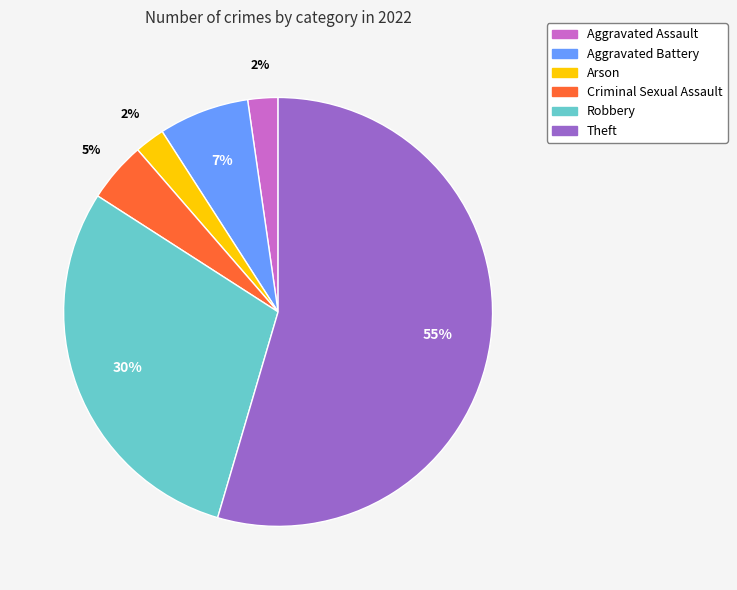

Is it true that Aggravated Battery is 15% of the pie?

False